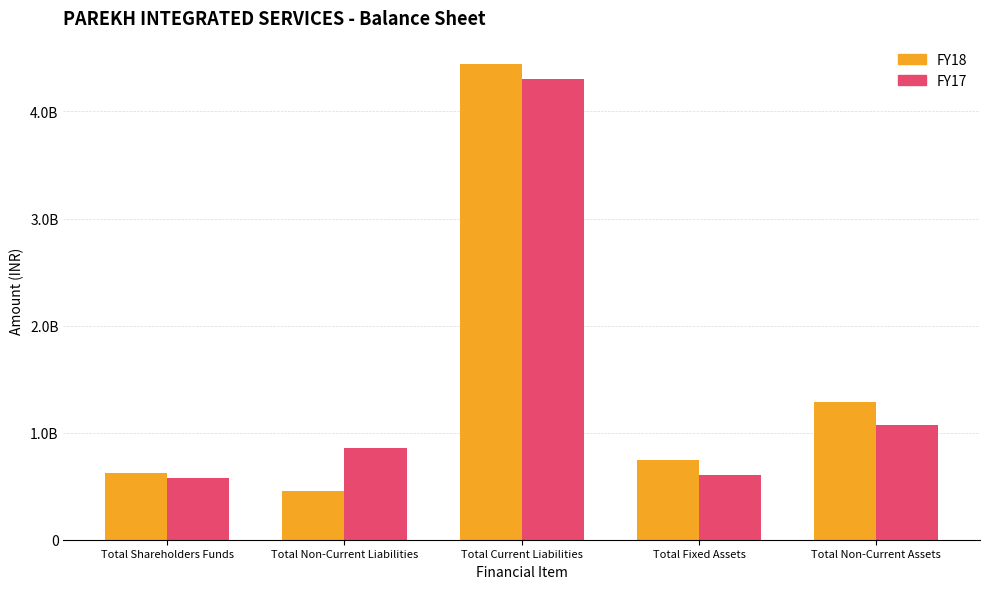

Reading left to right, extract all data points from this chart.

FY18: 626923116	452442535	4439506943	743561043	1289169622
FY17: 579520606	854302396	4299823699	605742464	1075655209